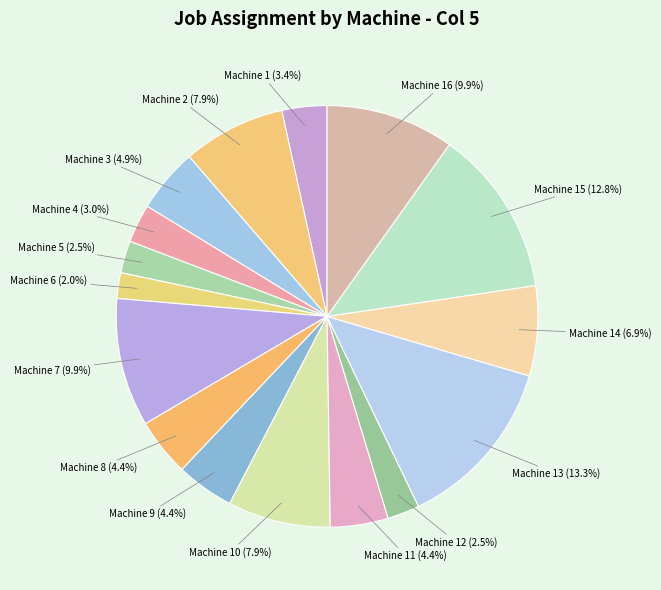

Is there any slice that represents more than half of the pie?

No